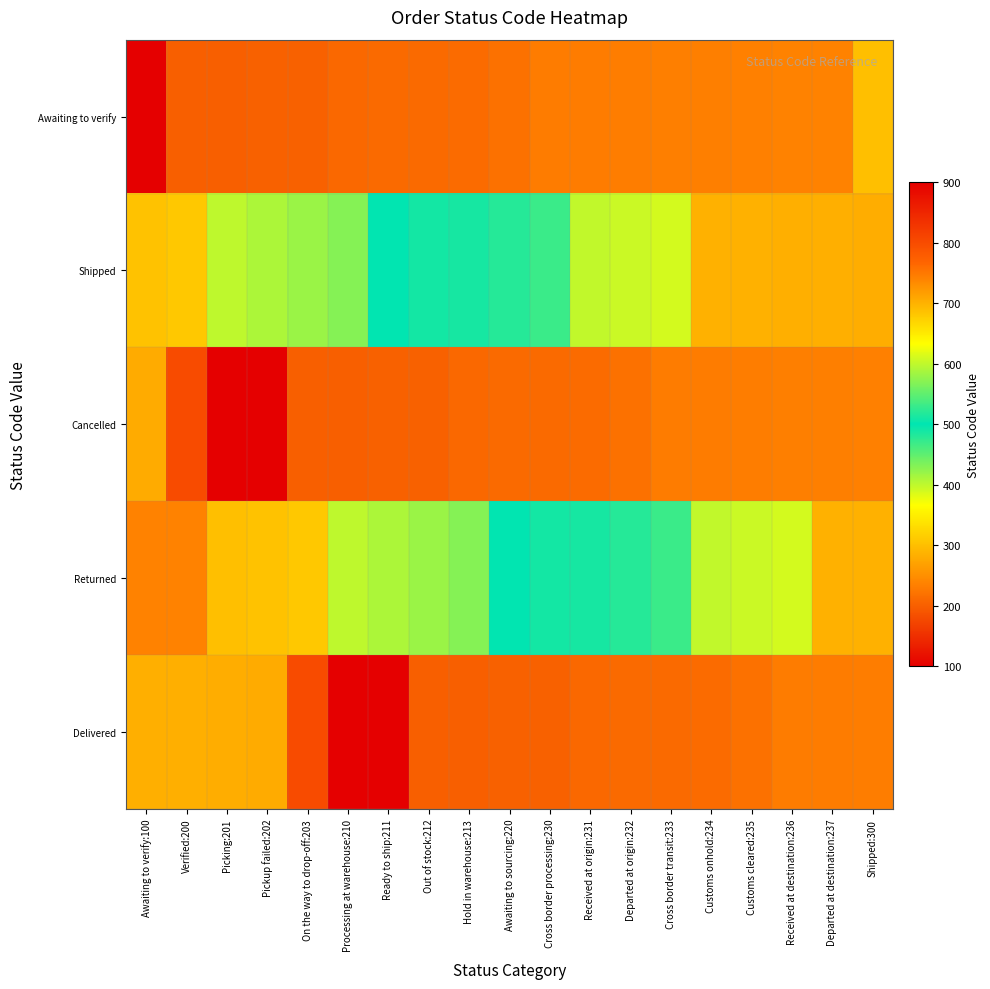

Reading left to right, what are all the values shown in this chart?

Awaiting to verify: Awaiting to verify:100=100	Verified:200=200	Picking:201=201	Pickup failed:202=202	On the way to drop-off:203=203	Processing at warehouse:210=210	Ready to ship:211=211	Out of stock:212=212	Hold in warehouse:213=213	Awaiting to sourcing:220=220	Cross border processing:230=230	Received at origin:231=231	Departed at origin:232=232	Cross border transit:233=233	Customs onhold:234=234	Customs cleared:235=235	Received at destination:236=236	Departed at destination:237=237	Shipped:300=300
Shipped: Awaiting to verify:100=304	Verified:200=310	Picking:201=400	Pickup failed:202=410	On the way to drop-off:203=420	Processing at warehouse:210=430	Ready to ship:211=500	Out of stock:212=510	Hold in warehouse:213=511	Awaiting to sourcing:220=520	Cross border processing:230=530	Received at origin:231=600	Departed at origin:232=605	Cross border transit:233=610	Customs onhold:234=700	Customs cleared:235=701	Received at destination:236=702	Departed at destination:237=703	Shipped:300=704
Cancelled: Awaiting to verify:100=705	Verified:200=800	Picking:201=900	Pickup failed:202=100	On the way to drop-off:203=200	Processing at warehouse:210=201	Ready to ship:211=202	Out of stock:212=203	Hold in warehouse:213=210	Awaiting to sourcing:220=211	Cross border processing:230=212	Received at origin:231=213	Departed at origin:232=220	Cross border transit:233=230	Customs onhold:234=231	Customs cleared:235=232	Received at destination:236=233	Departed at destination:237=234	Shipped:300=235
Returned: Awaiting to verify:100=236	Verified:200=237	Picking:201=300	Pickup failed:202=304	On the way to drop-off:203=310	Processing at warehouse:210=400	Ready to ship:211=410	Out of stock:212=420	Hold in warehouse:213=430	Awaiting to sourcing:220=500	Cross border processing:230=510	Received at origin:231=511	Departed at origin:232=520	Cross border transit:233=530	Customs onhold:234=600	Customs cleared:235=605	Received at destination:236=610	Departed at destination:237=700	Shipped:300=701
Delivered: Awaiting to verify:100=702	Verified:200=703	Picking:201=704	Pickup failed:202=705	On the way to drop-off:203=800	Processing at warehouse:210=900	Ready to ship:211=100	Out of stock:212=200	Hold in warehouse:213=201	Awaiting to sourcing:220=202	Cross border processing:230=203	Received at origin:231=210	Departed at origin:232=211	Cross border transit:233=212	Customs onhold:234=213	Customs cleared:235=220	Received at destination:236=230	Departed at destination:237=231	Shipped:300=232